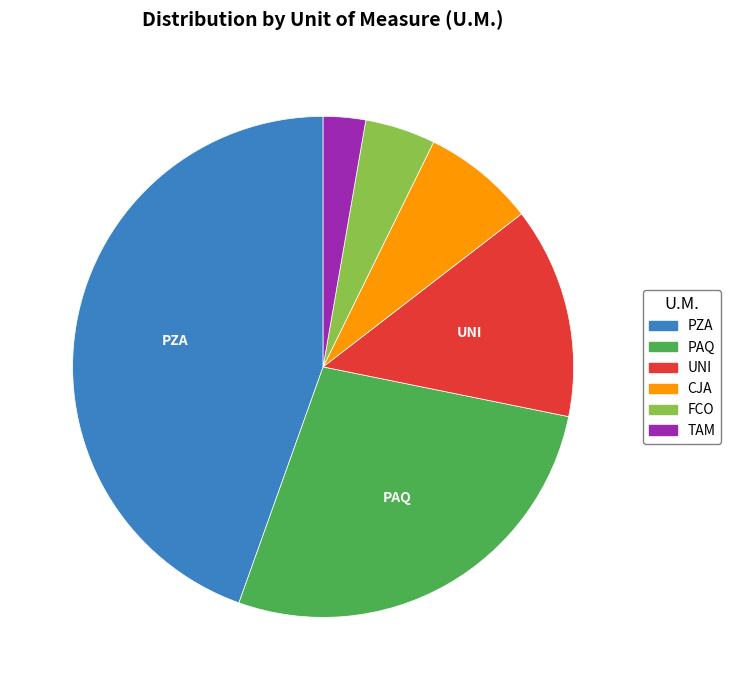

Which slice is the smallest?

TAM